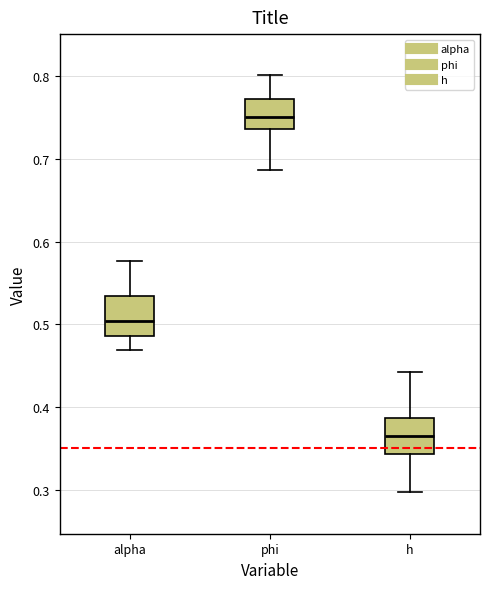

Reading left to right, read every box against the y-axis: the position of its median line, the range the box covers, and the ends of its whiskers. The values are not printed on the chart, so give them approximately, as read against the axis.

alpha: median 0.50, box 0.49 to 0.53, whiskers 0.47 to 0.58
phi: median 0.75, box 0.74 to 0.77, whiskers 0.69 to 0.80
h: median 0.37, box 0.34 to 0.39, whiskers 0.30 to 0.44